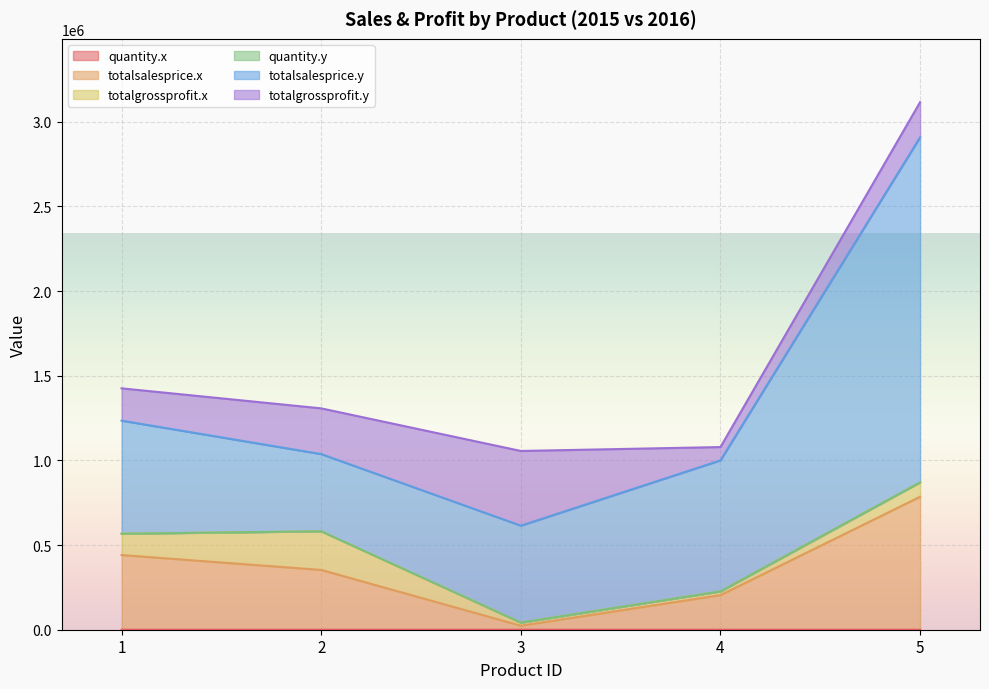

Between 1 and 2, which series saw the biggest shift?

totalsalesprice.y